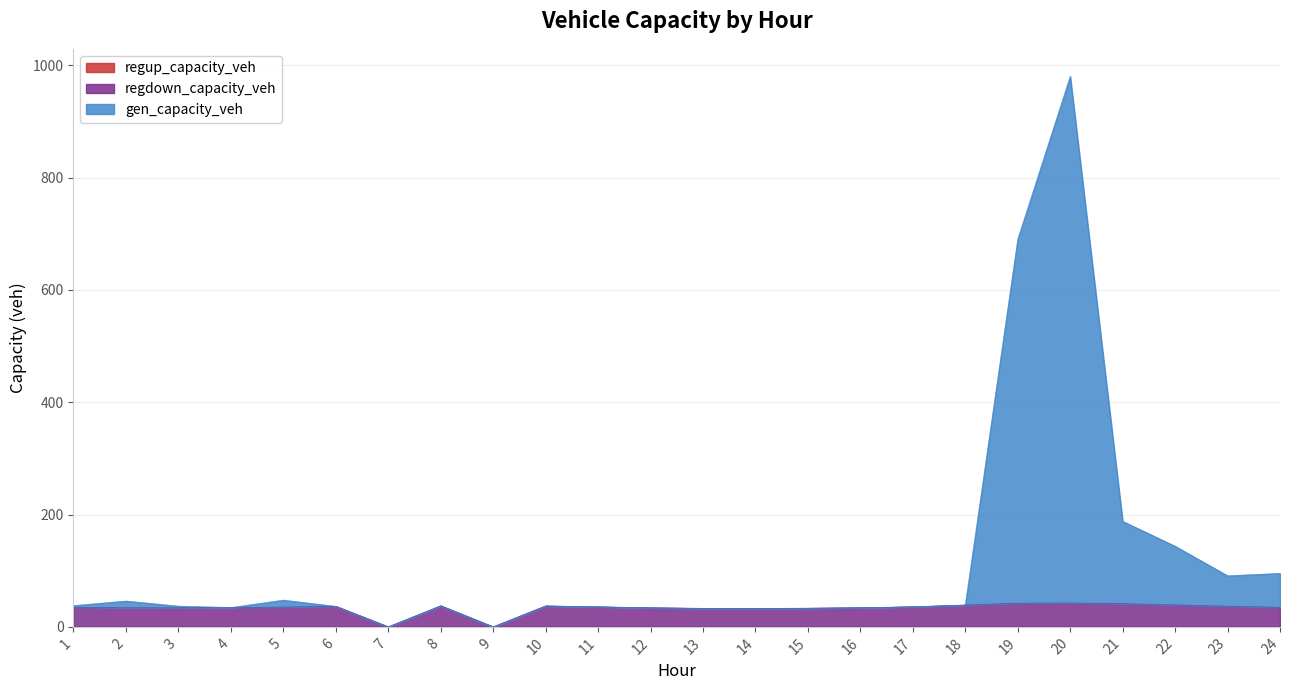

What is the approximate value of gen_capacity_veh at 18?

38.9